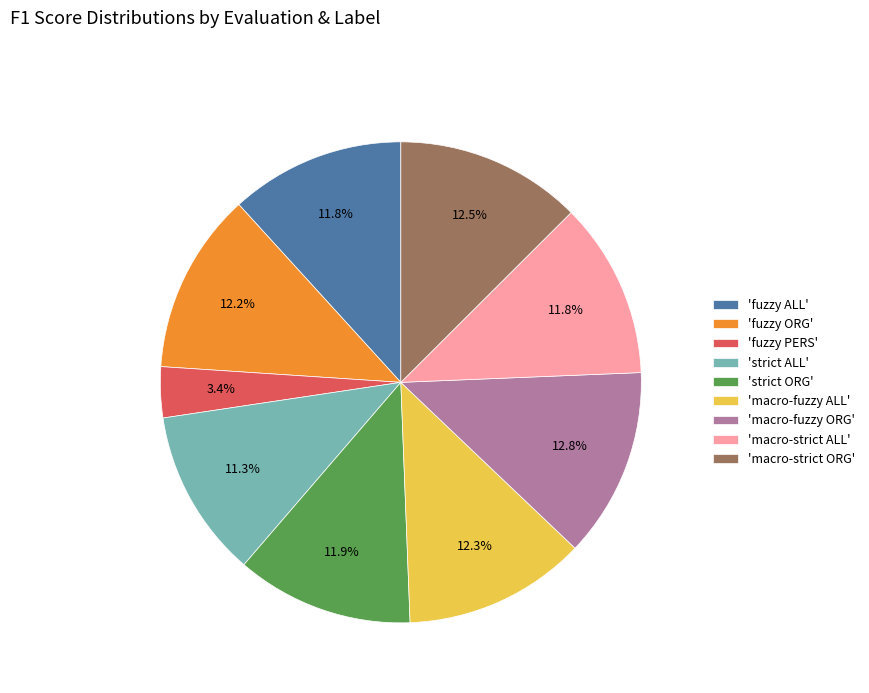

What portion of the pie excludes 'strict ALL'?

88.7%